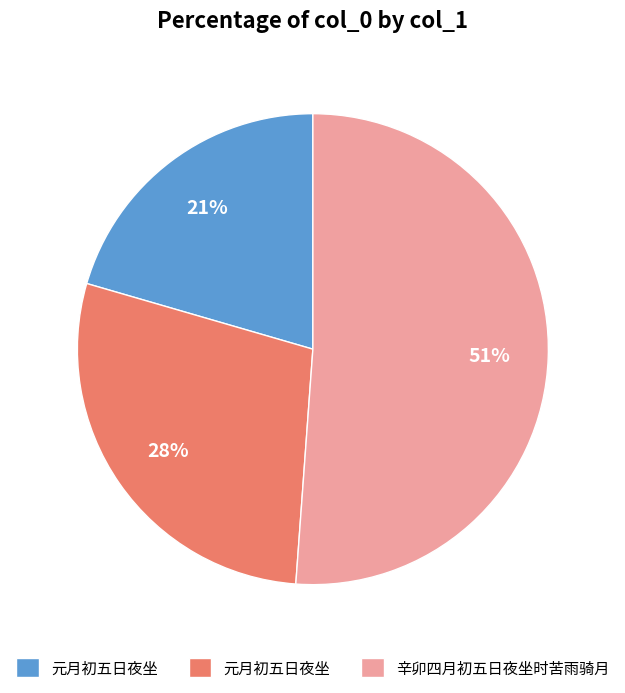

To the nearest percent, what is the average slice percentage?

33%